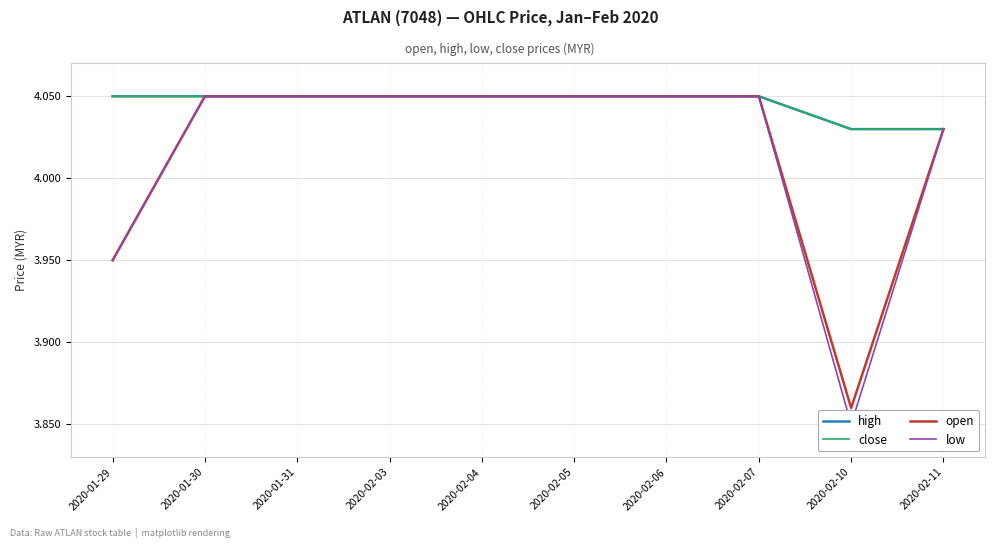

How many lines are shown in the chart?

4